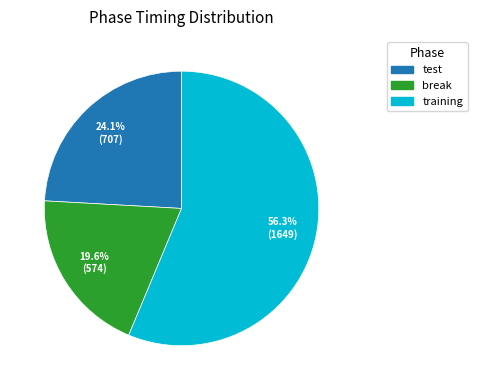

What percentage is the test slice, to the nearest percent?

24%